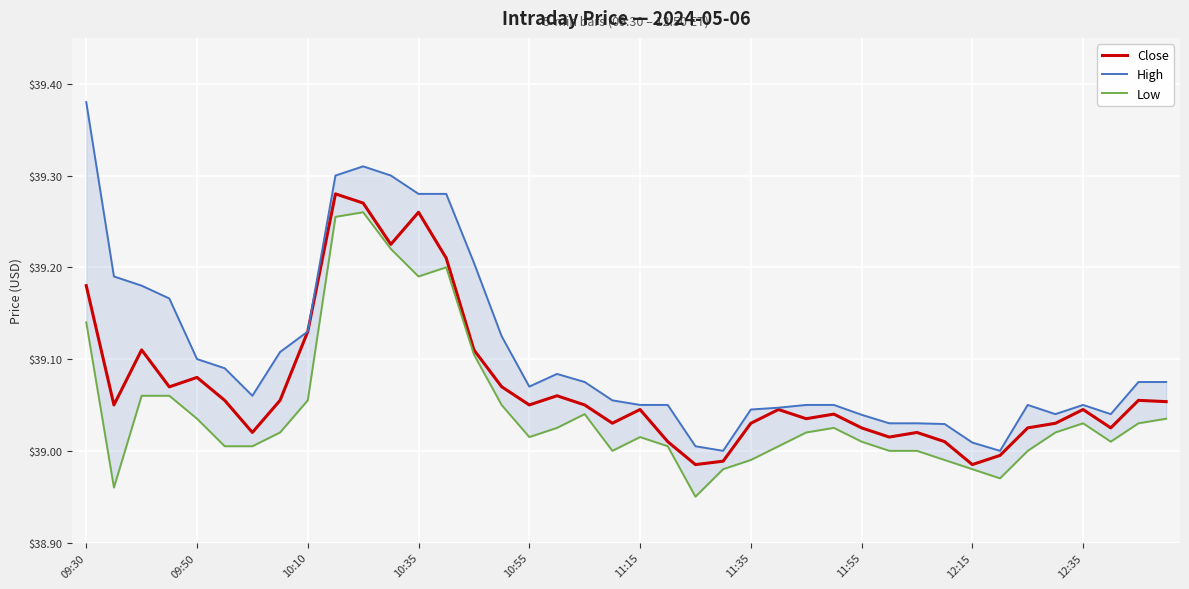

Is the value of Close at 21 greater than the value of High at 37?

No